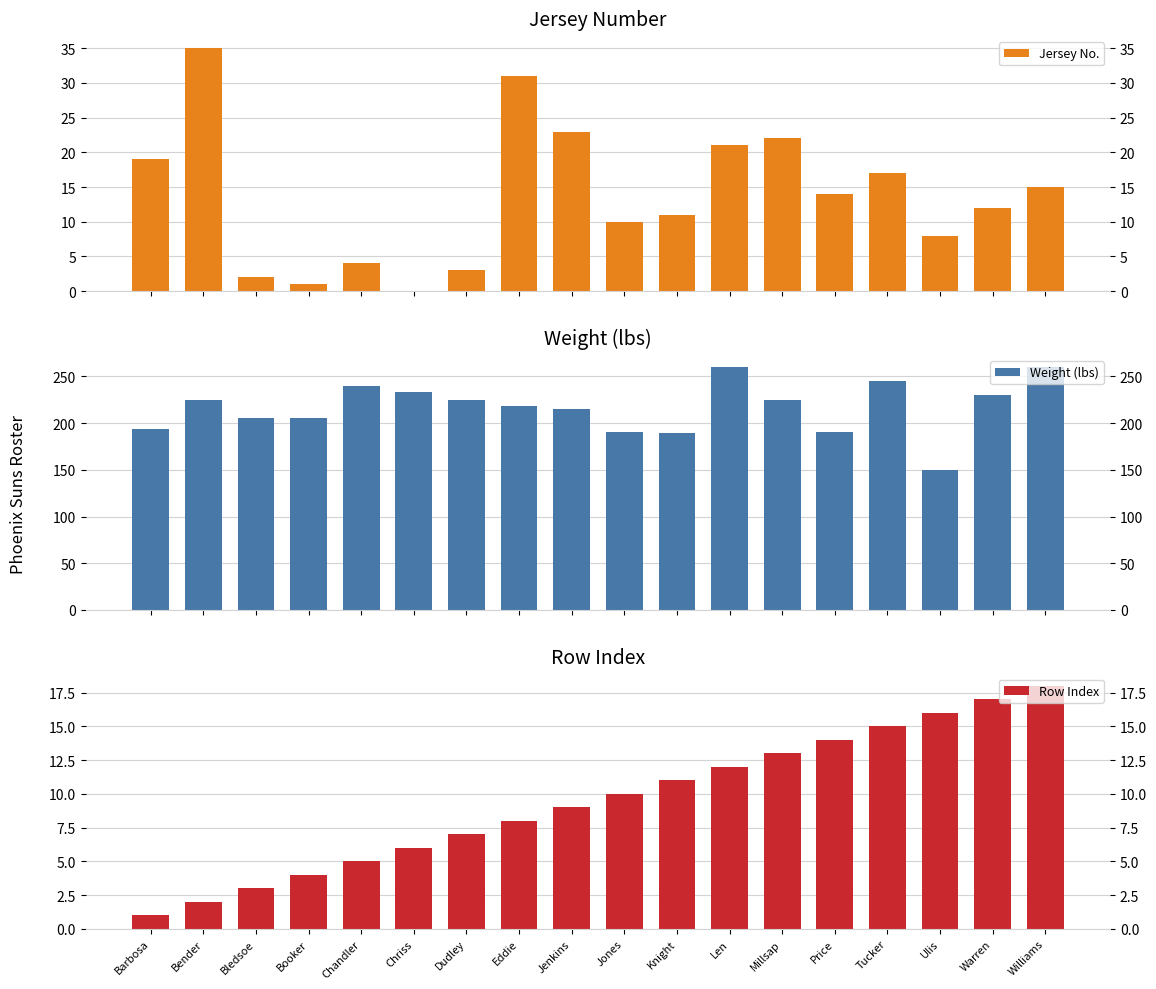

What is the spread (max minus min) of values at Barbosa?

193